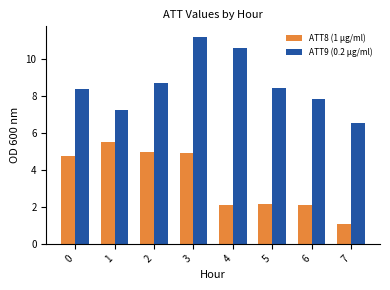

Reading left to right, extract all data points from this chart.

ATT8 (1 μg/ml): 4.7	5.5	5.0	4.9	2.1	2.2	2.1	1.0
ATT9 (0.2 μg/ml): 8.4	7.2	8.7	11.2	10.6	8.4	7.8	6.5